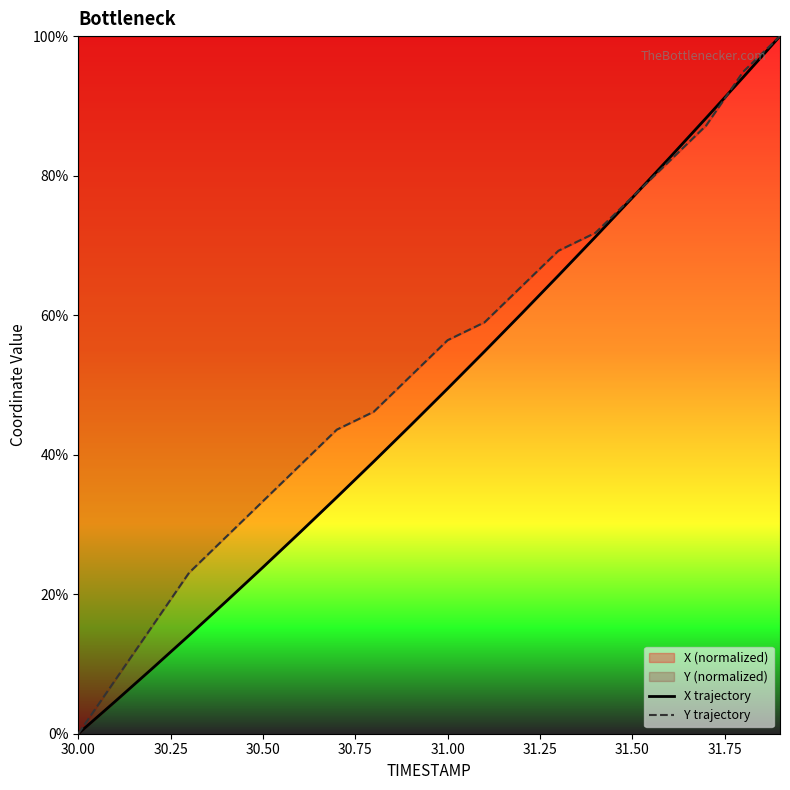

What is the difference between the highest and lowest values at 30.50?

9.5